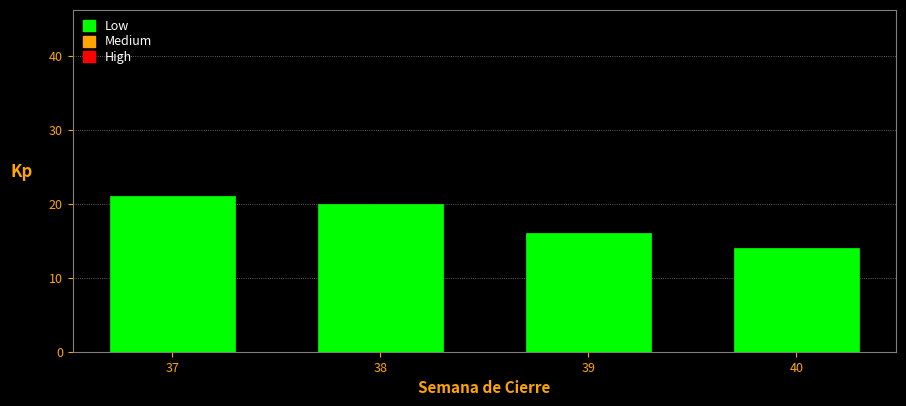

Reading left to right, transcribe all the data shown in this chart.

37=21	38=20	39=16	40=14